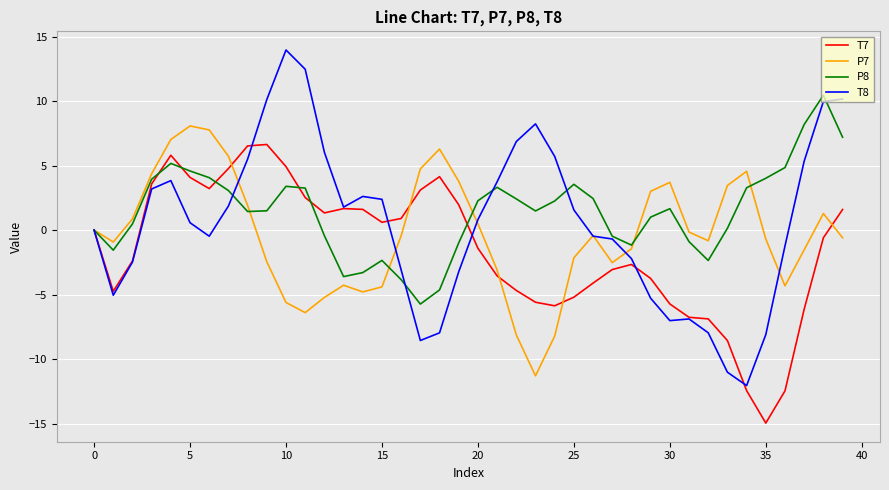

What is the lowest value of the T8 series?

-12.0